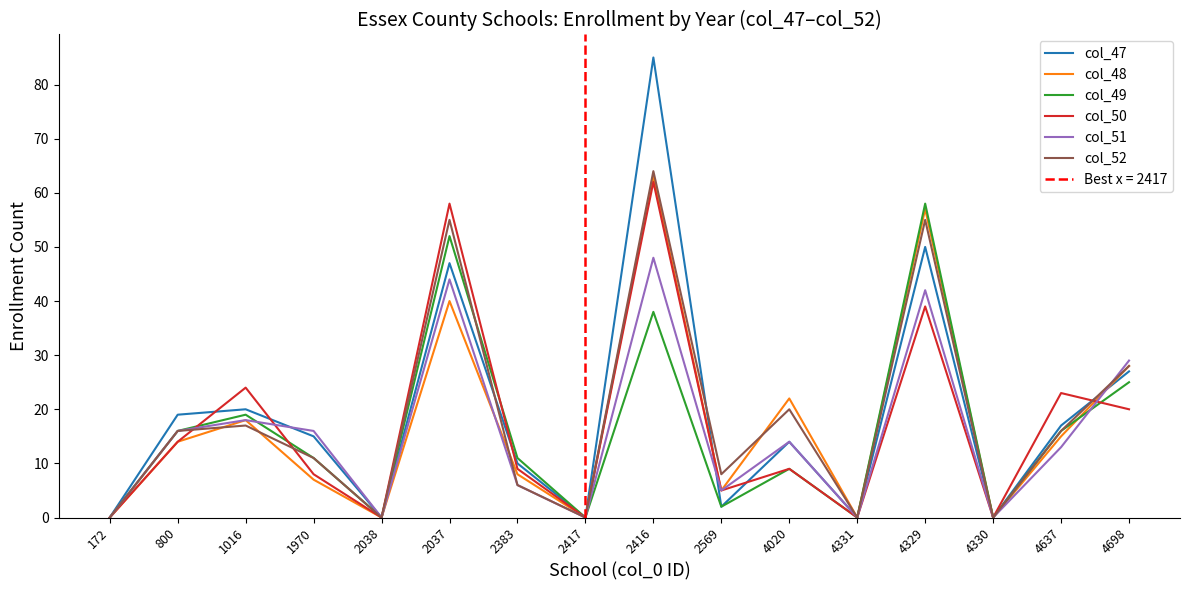

Which category has the highest value in the col_51 series?

2416